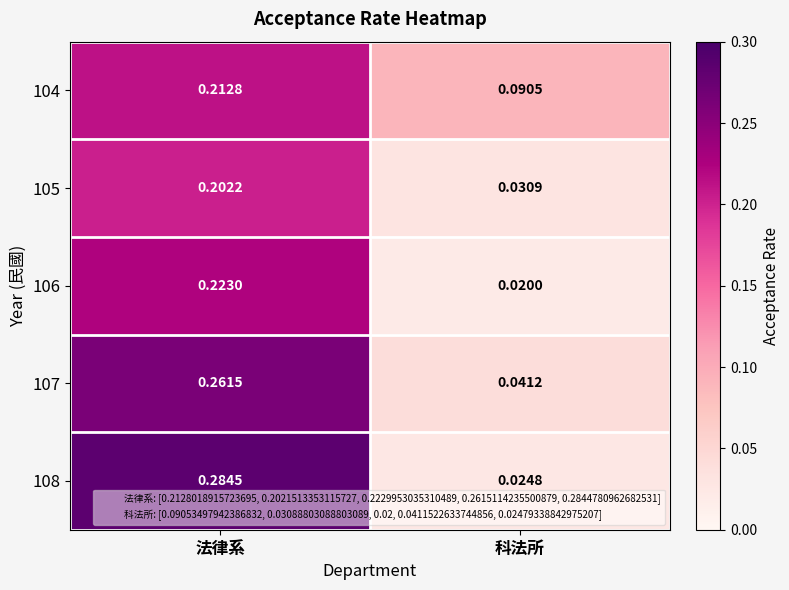

List the labels in order of 106 value, smallest first.

科法所, 法律系